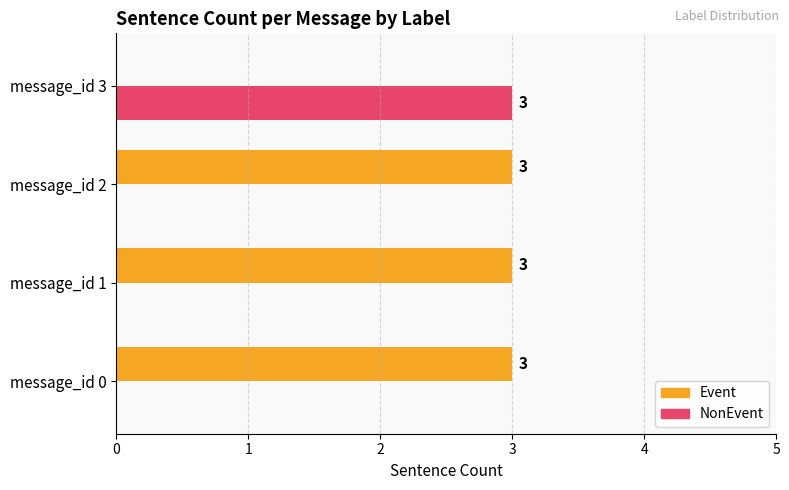

What is the approximate value of NonEvent at message_id 3?

3